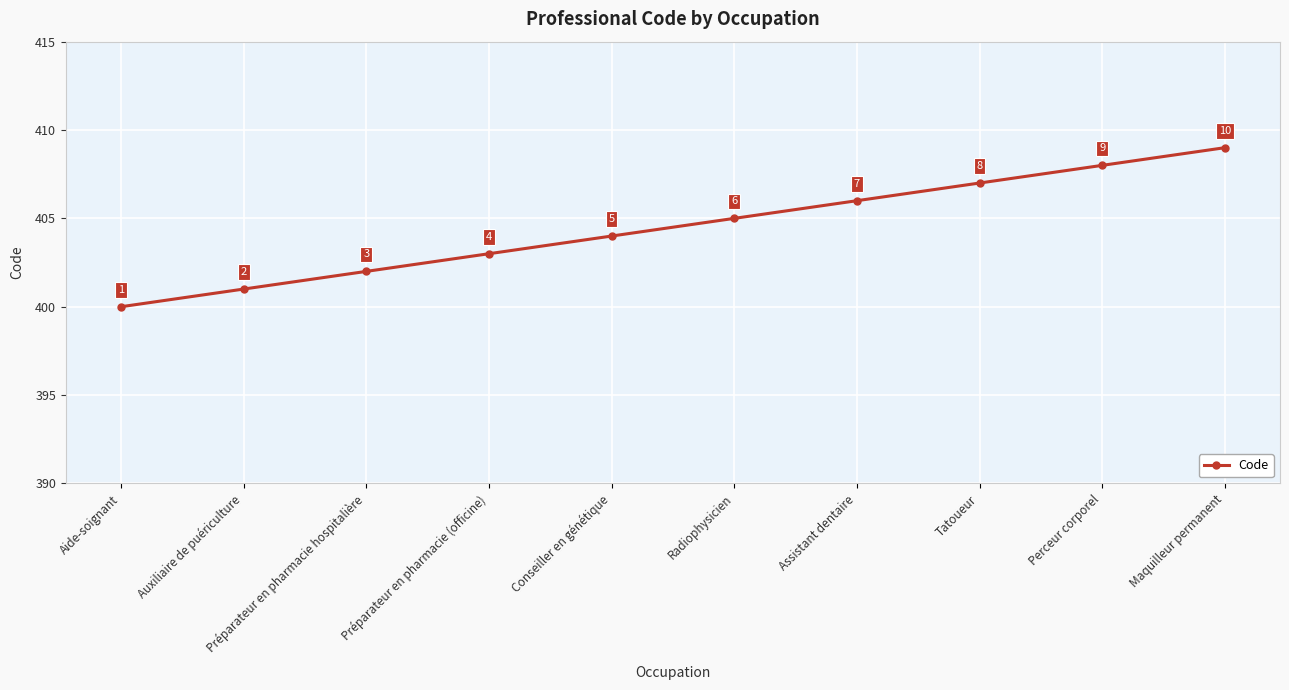

Between Assistant dentaire and Perceur corporel, which is larger?

Perceur corporel